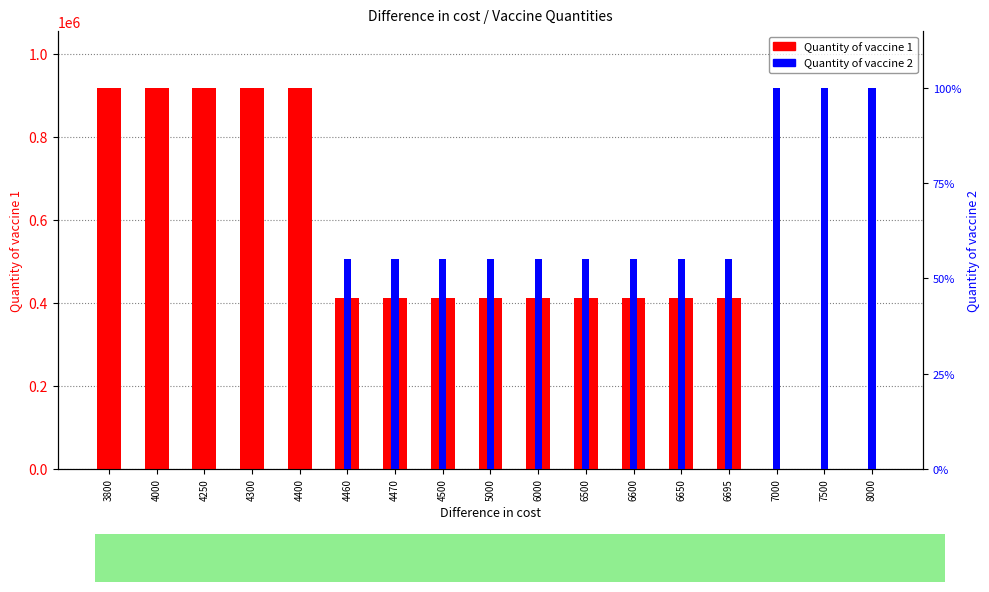

How many bars are there in total?

34